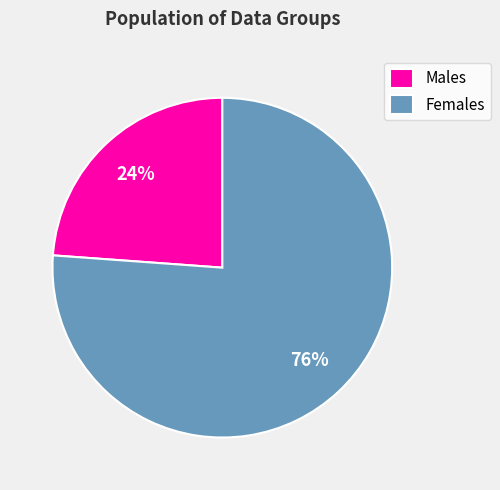

The Females slice represents 76% of the pie. True or false?

True